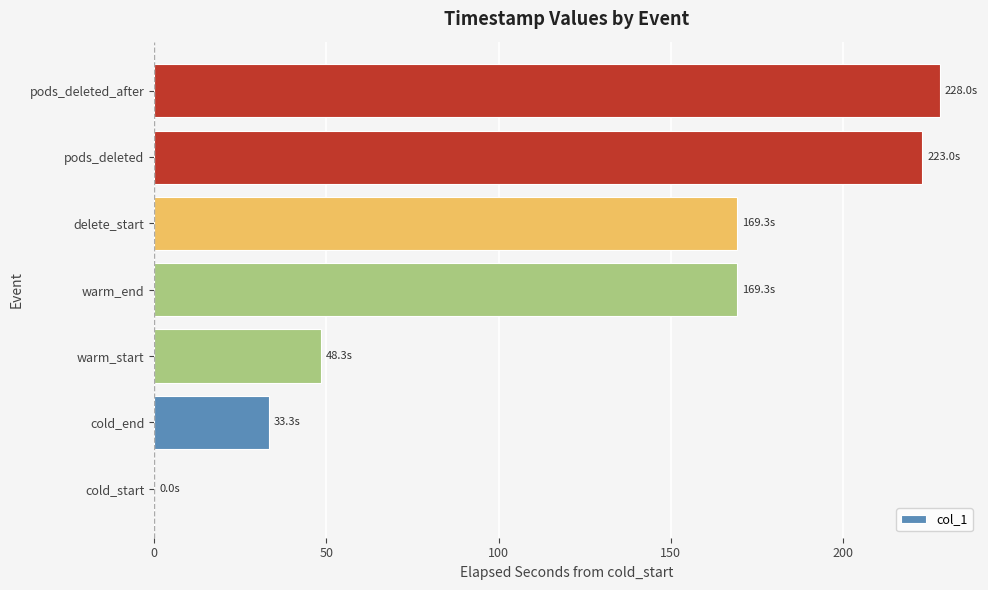

What is the sum of the values at cold_start and warm_start?

48.3